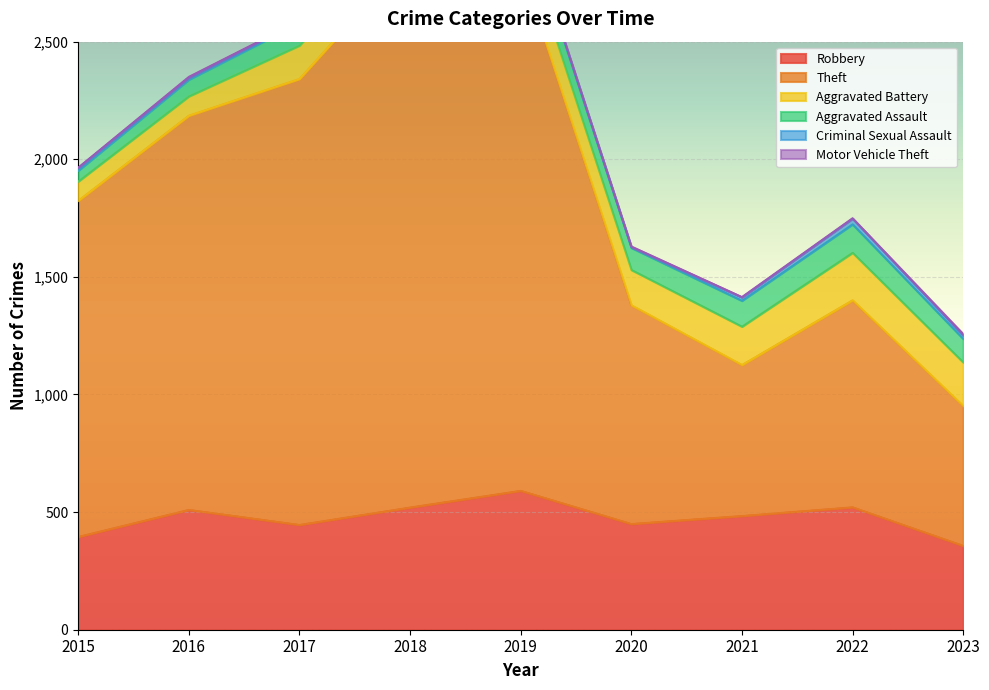

True or false: Motor Vehicle Theft has more than 1 interior local peaks.

True